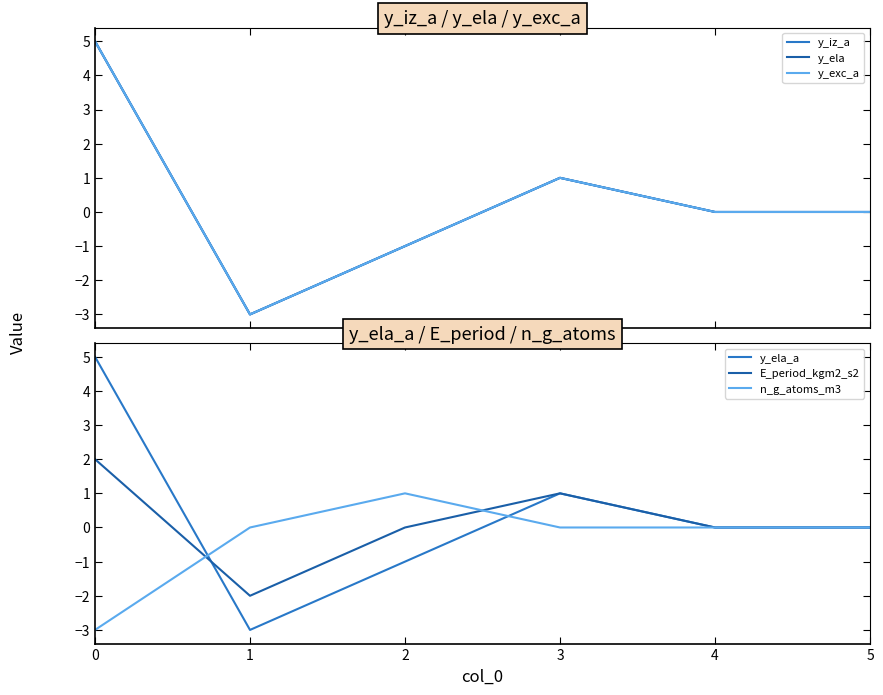

How many interior local peaks does the y_ela_a series have?

1